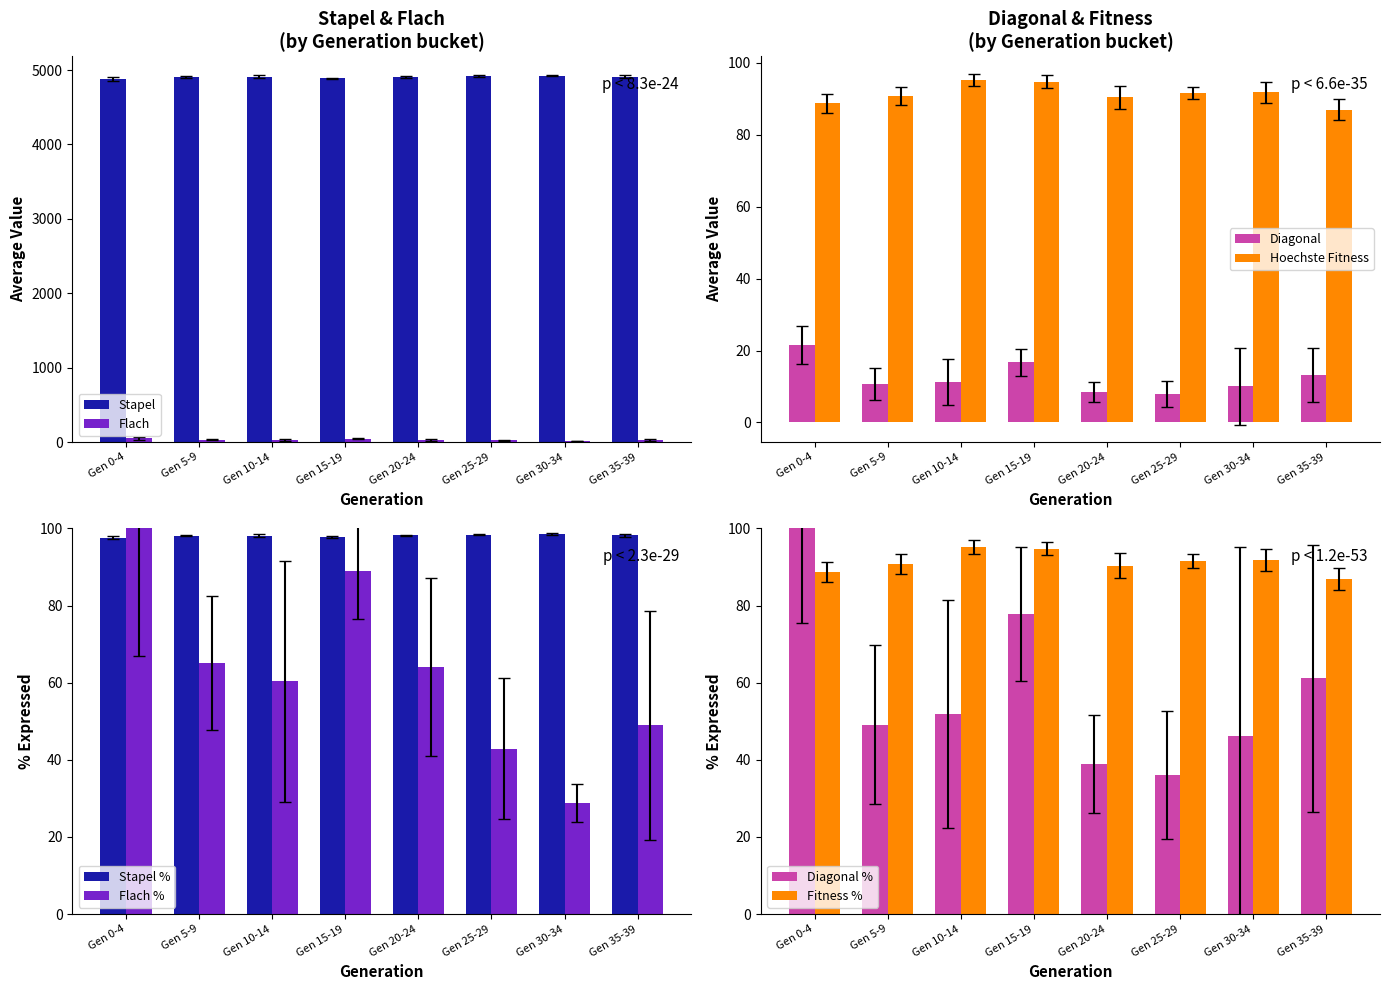

Rank the series at 12 from lowest to highest value.

Diagonal, Flach, Hoechste Fitness, Stapel